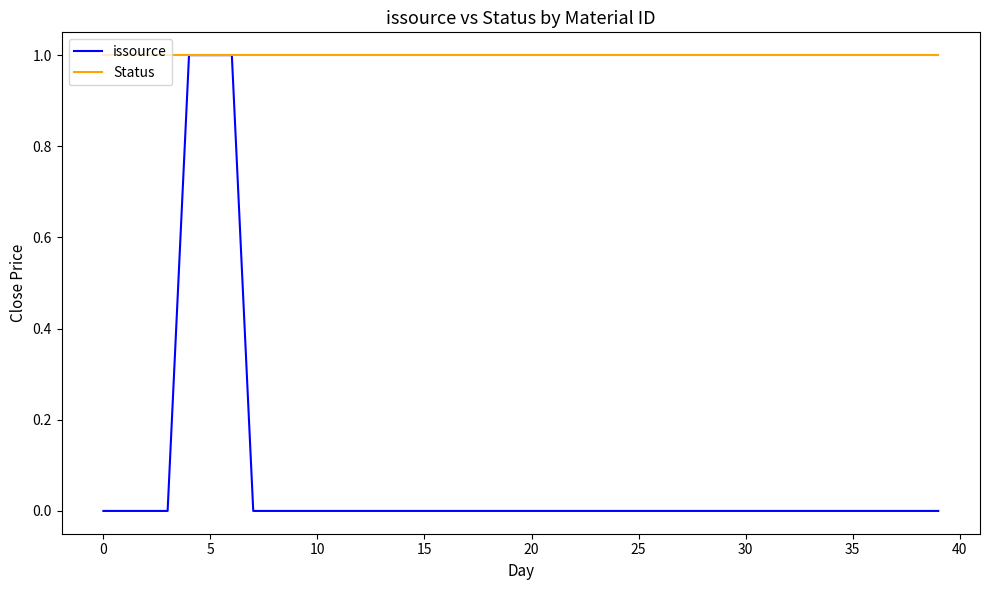

Which series has the widest spread of values?

issource